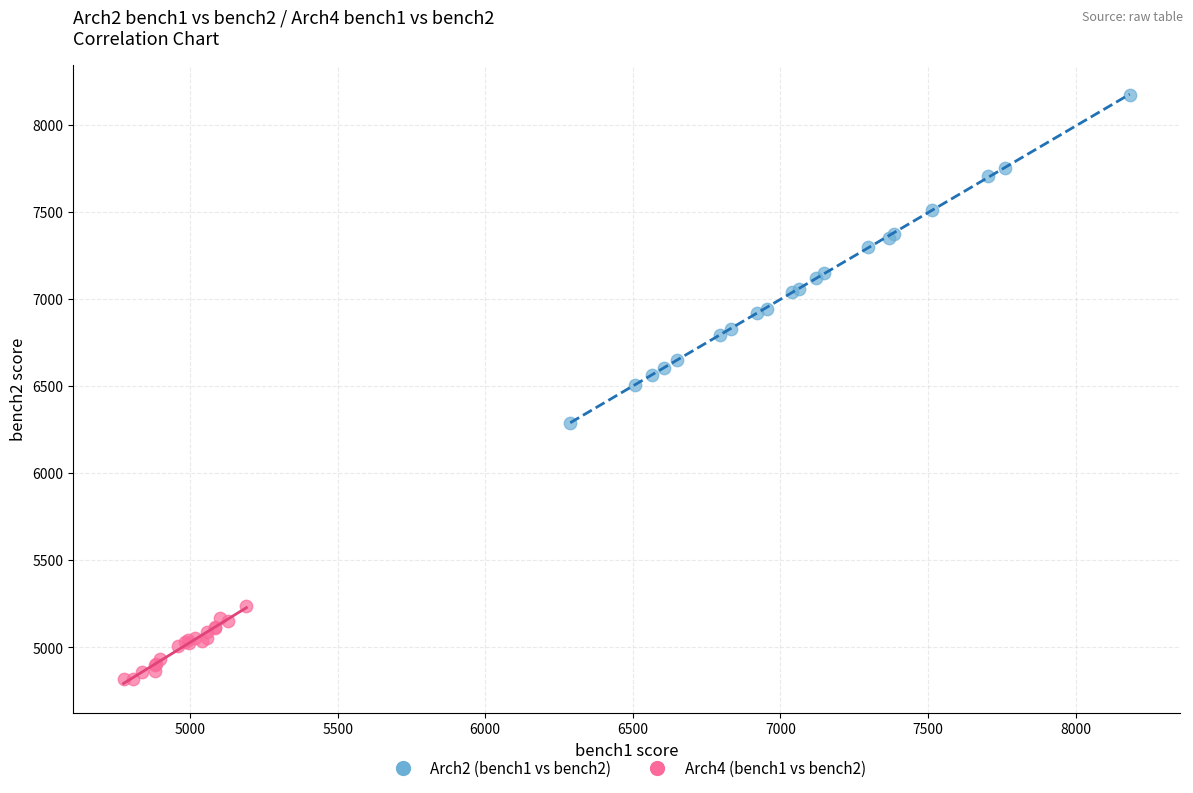

Which series has the widest spread of Y values?

Arch2 (bench1 vs bench2)